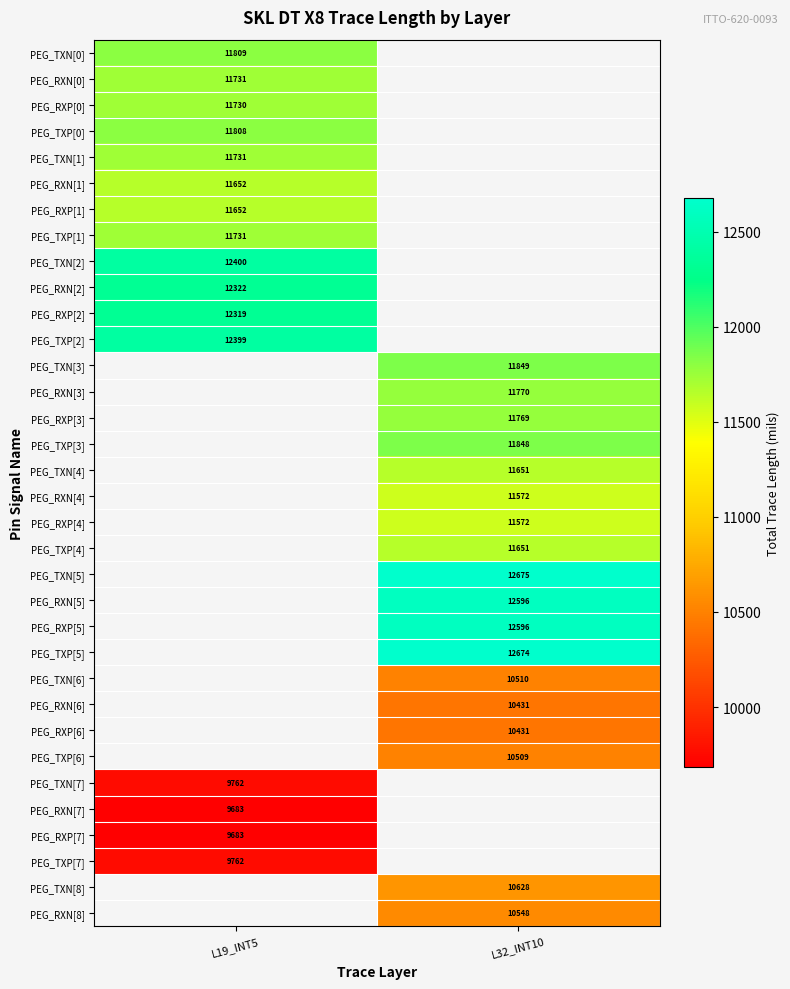

How many categories are shown in the chart?

2